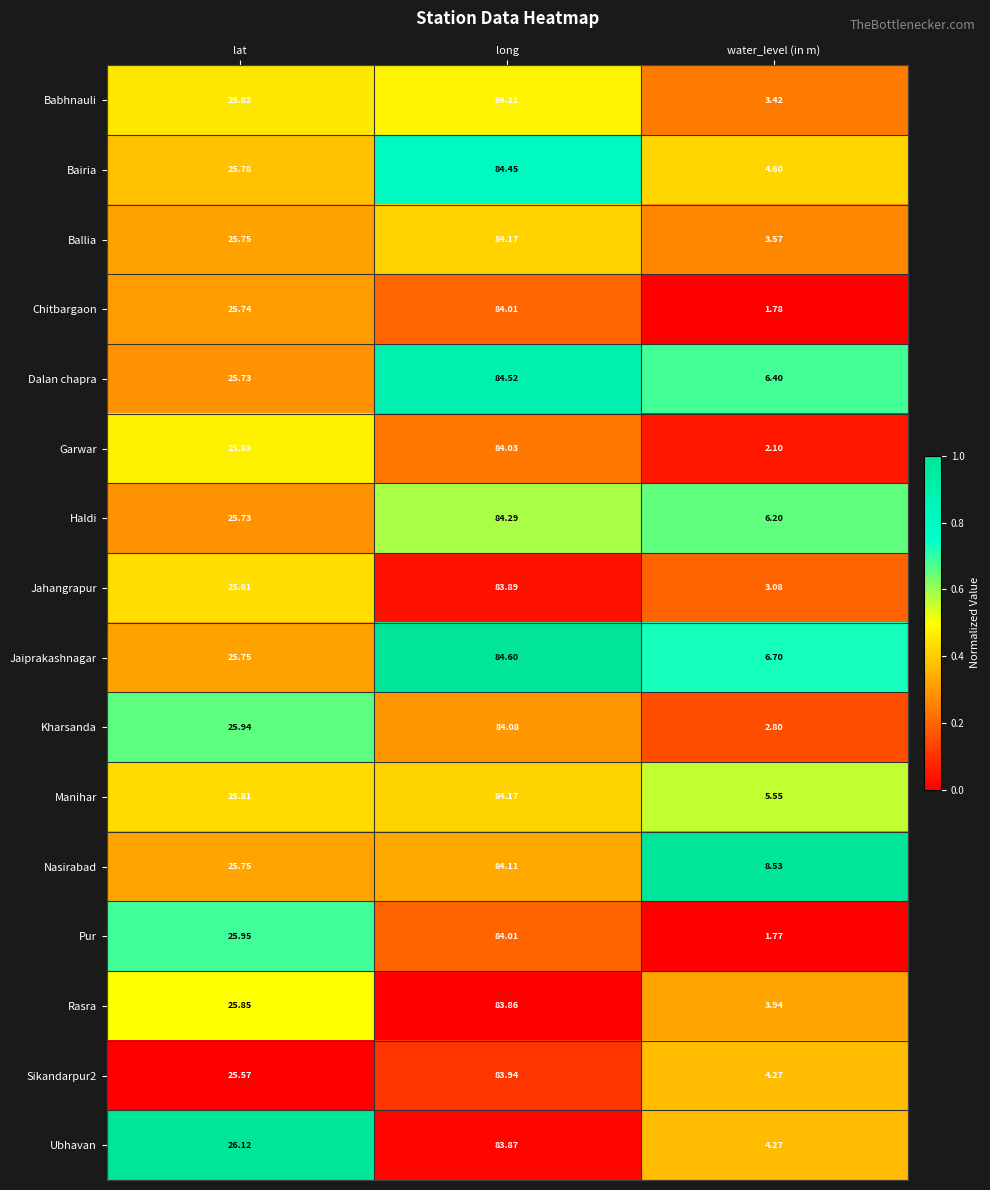

At which category is the sum across all series the highest?

long